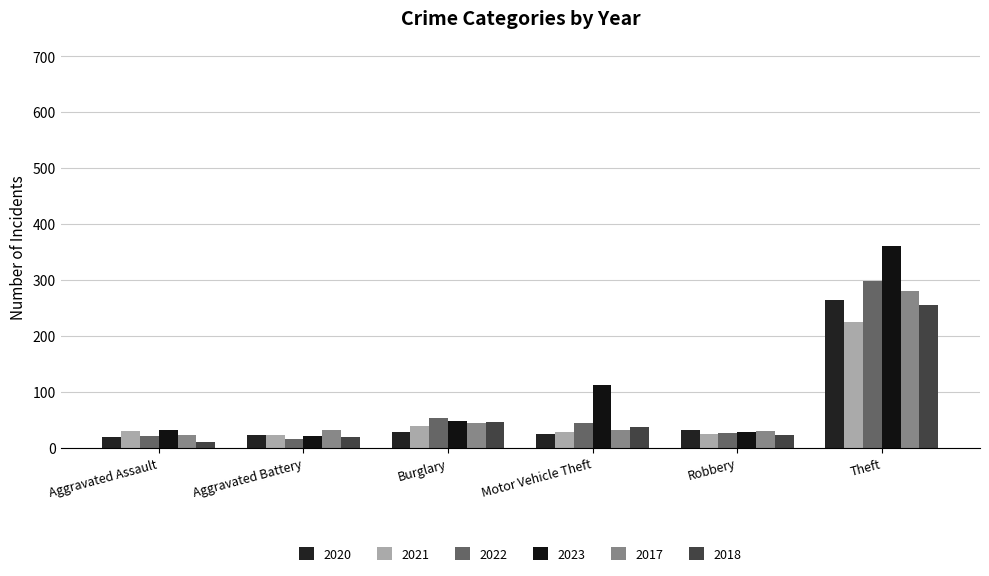

How many distinct data groups are displayed?

6